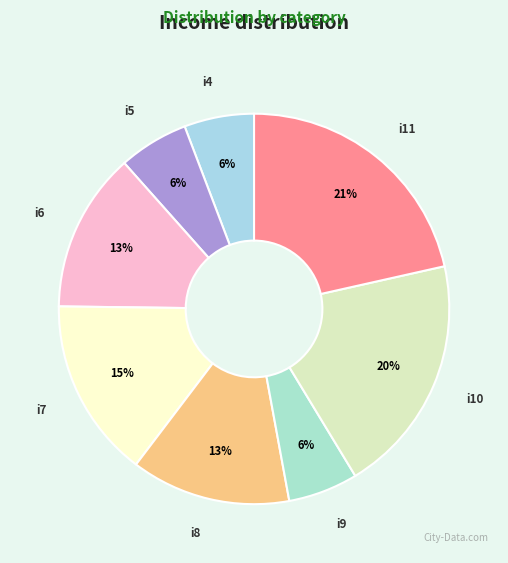

Is there any slice that represents more than half of the pie?

No